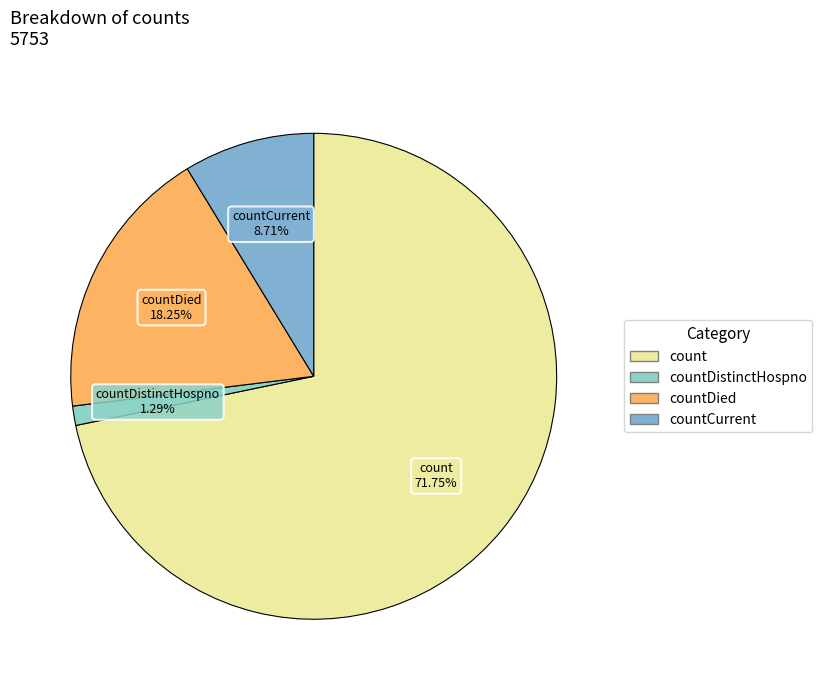

What is the majority slice?

count